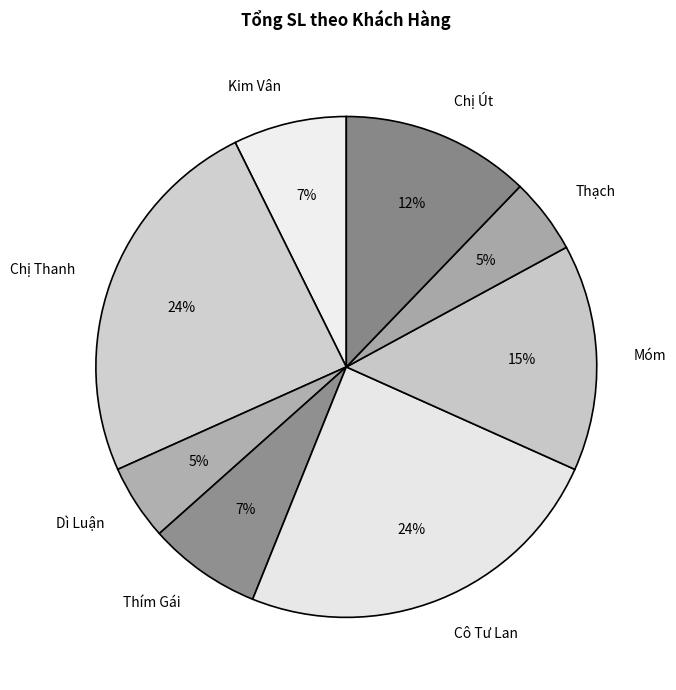

How many slices are in this pie chart?

8